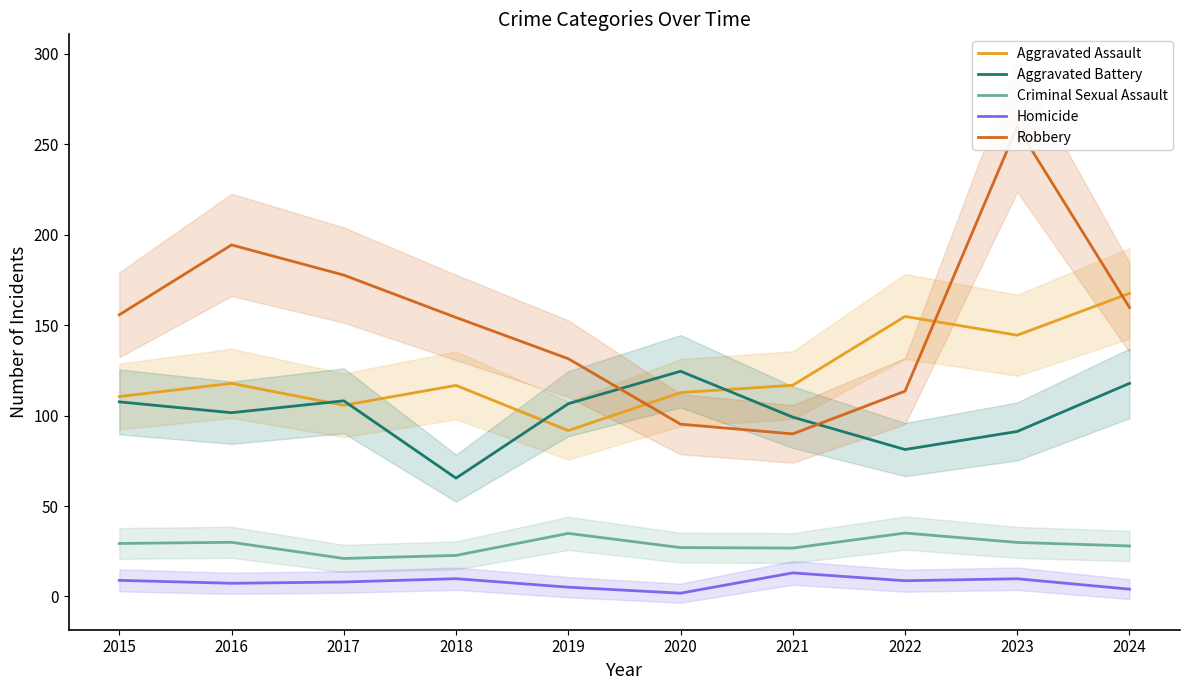

How many lines are shown in the chart?

5